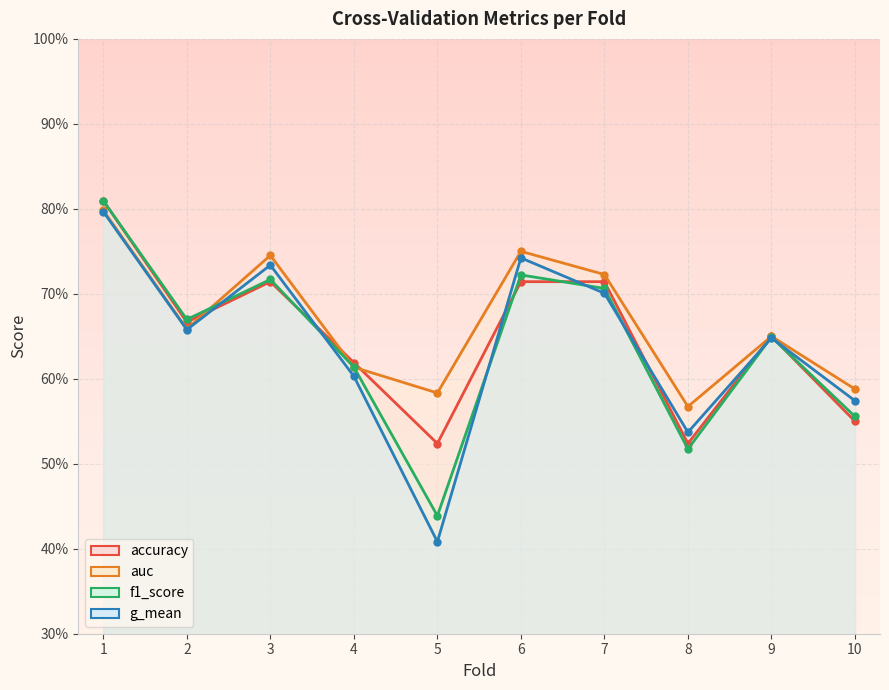

True or false: f1_score has a value of 1.2 at 7.

False